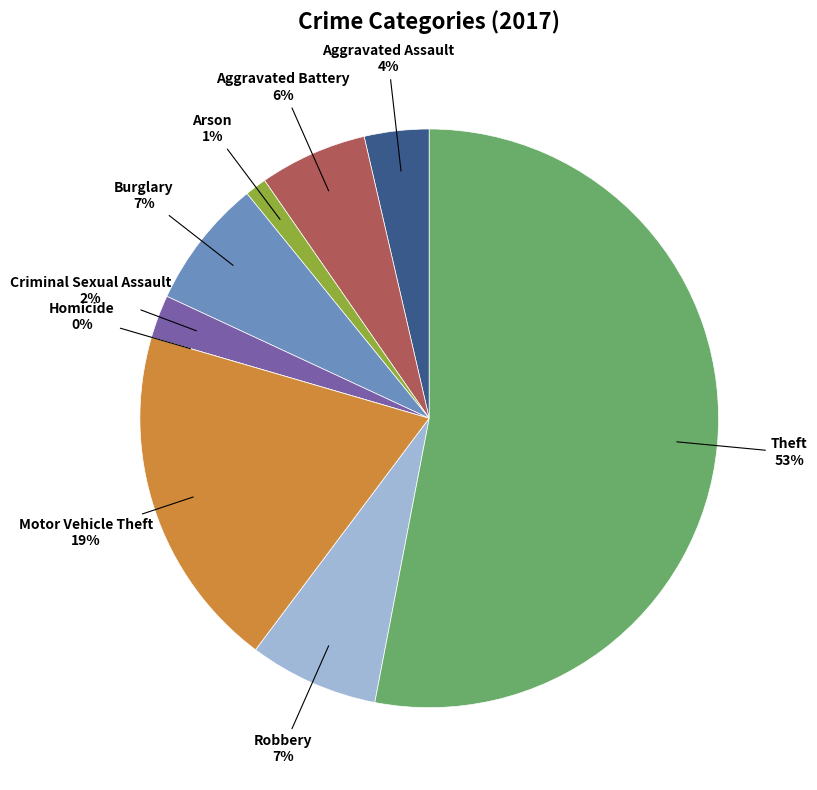

What is the ratio of the value at Criminal Sexual Assault to the value at Arson?

2.0